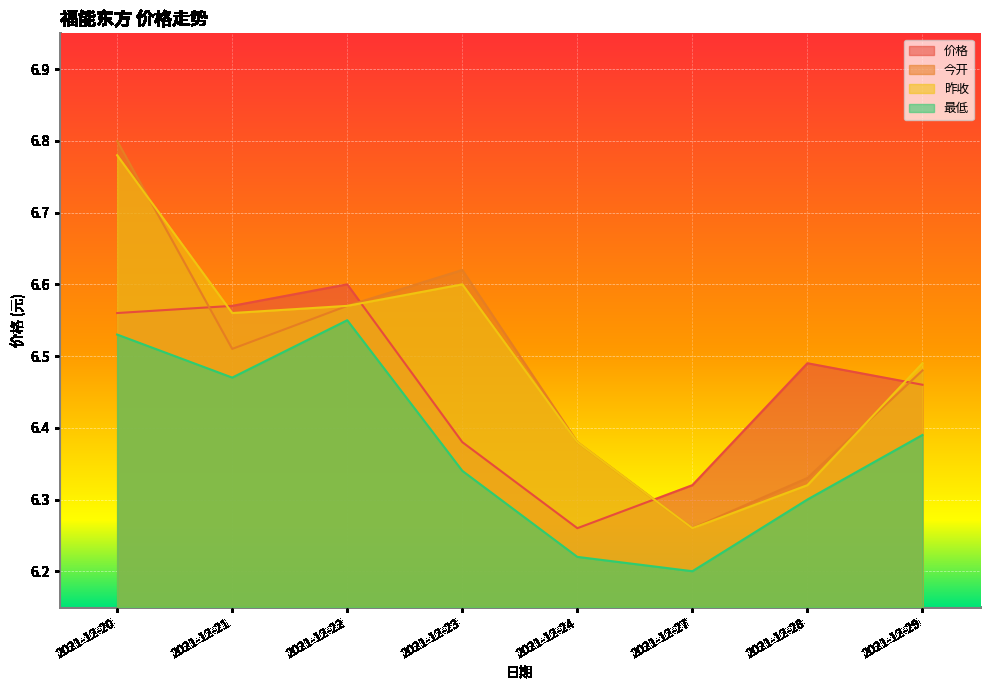

What are all the series names shown in the legend?

价格, 今开, 昨收, 最低